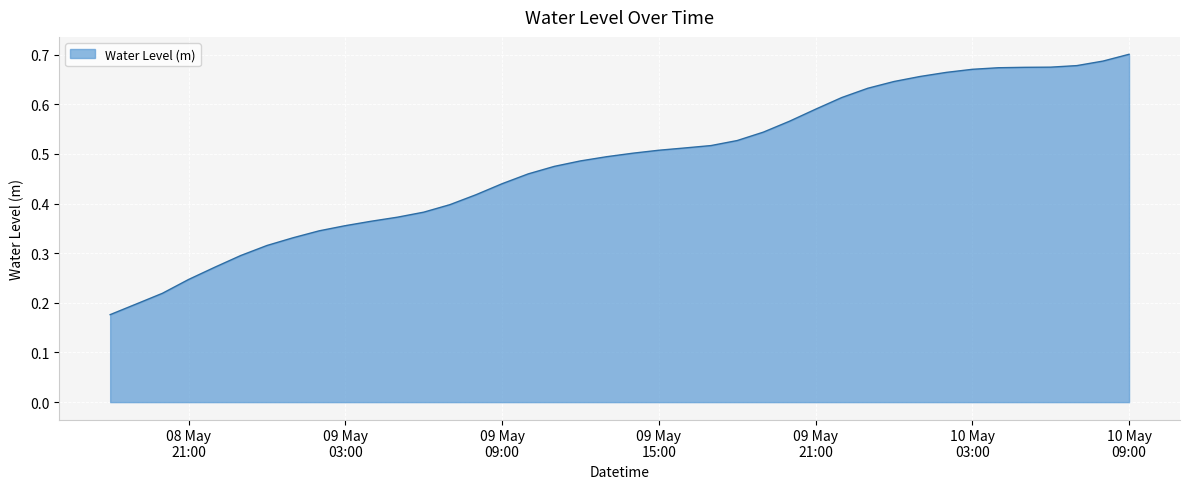

What is the difference between the second highest and minimum values?

0.5